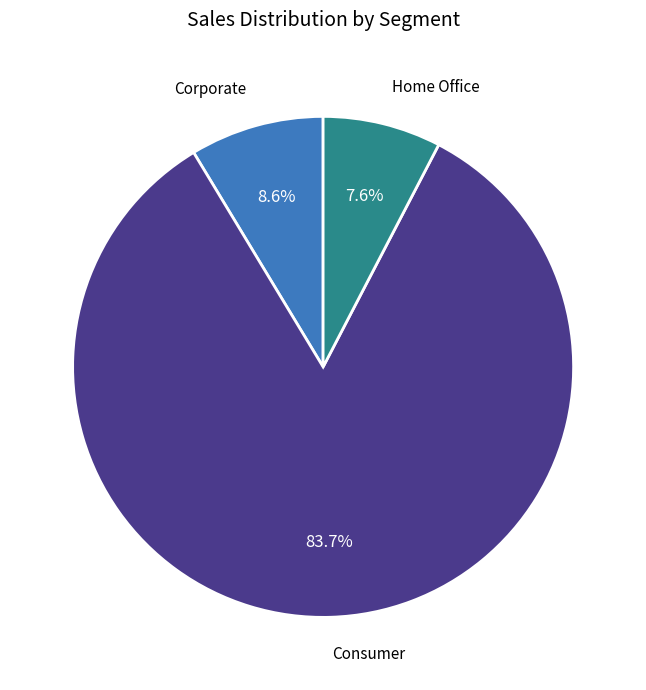

How many segments does this pie chart have?

3